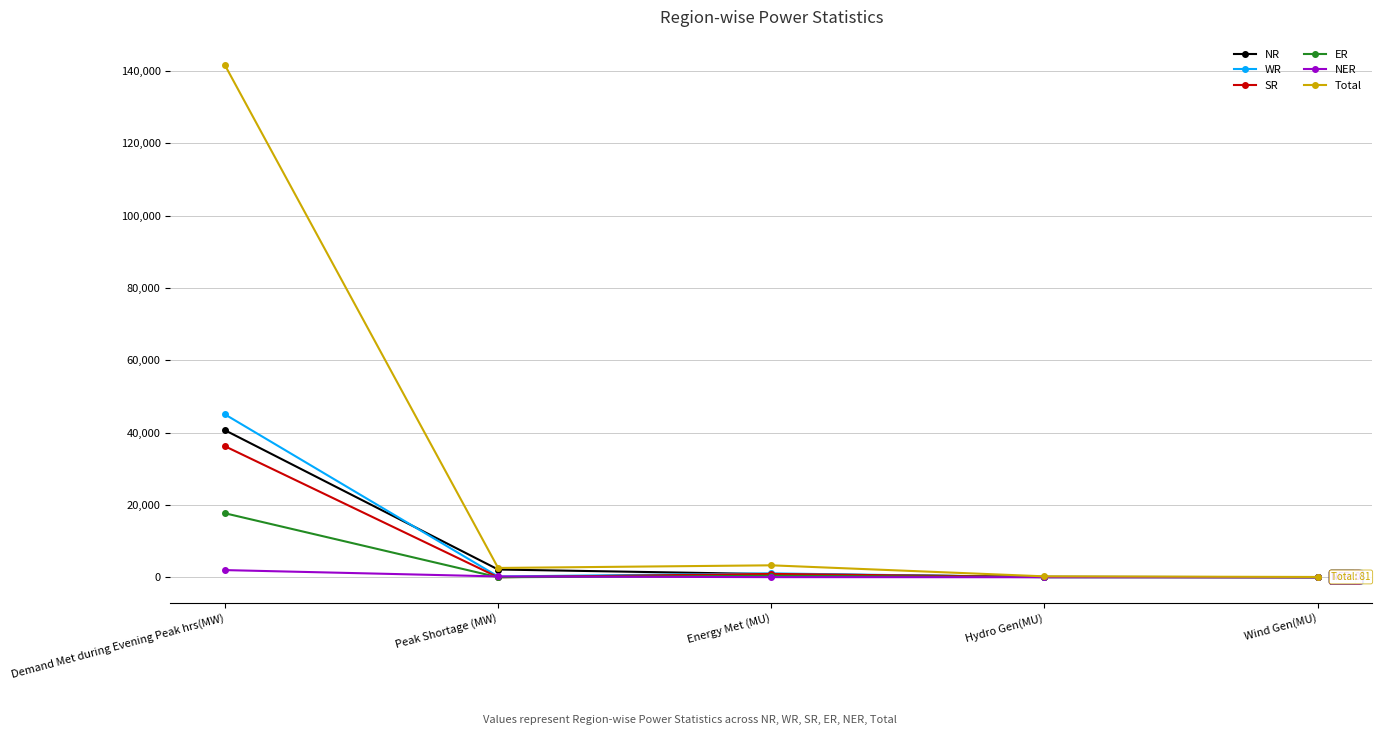

Which series has the widest spread of values?

Total